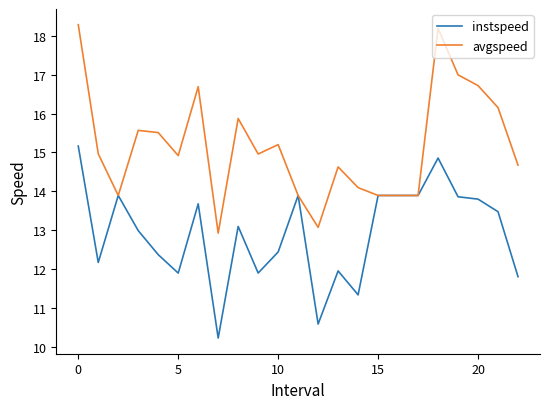

What is the maximum value shown in the chart?

18.3